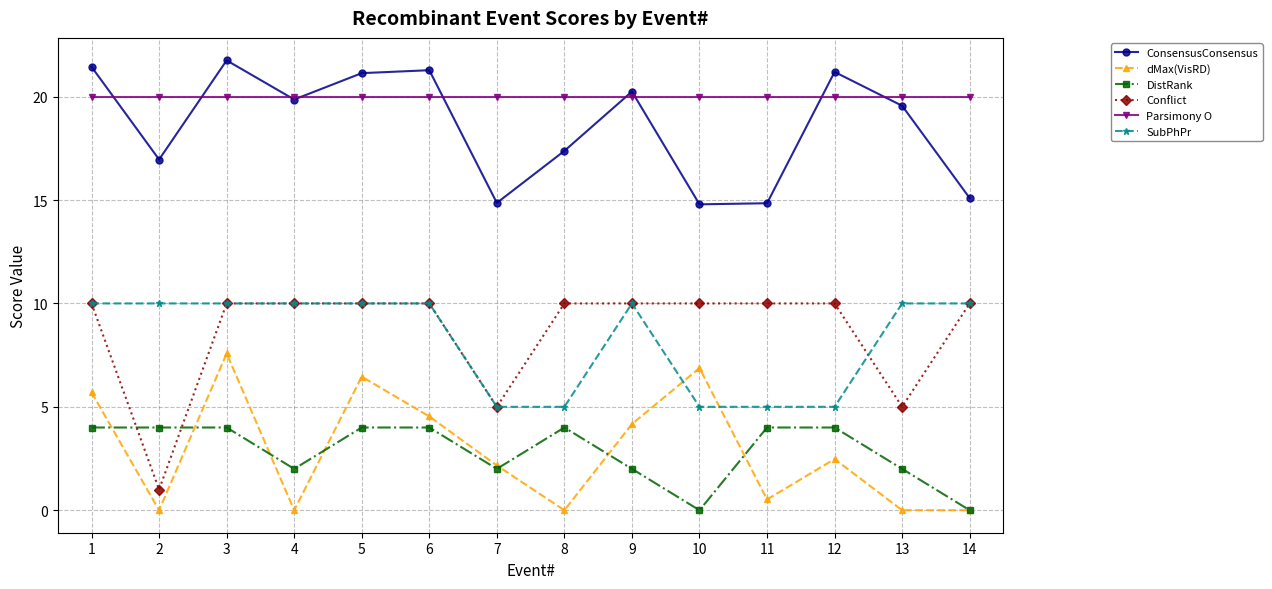

Where is the first local minimum for Conflict?

2